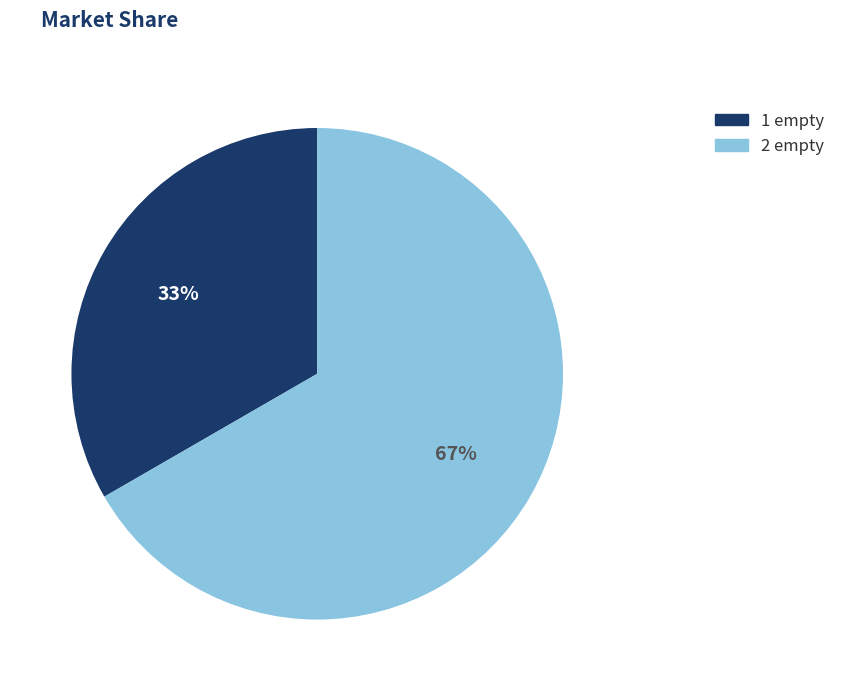

Is there any slice that represents more than half of the pie?

Yes